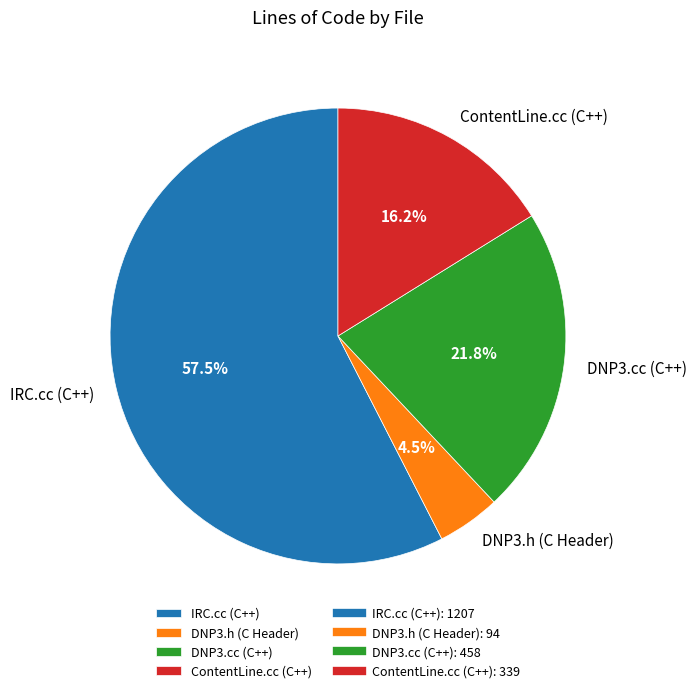

What is the largest slice in the pie chart?

IRC.cc (C++)